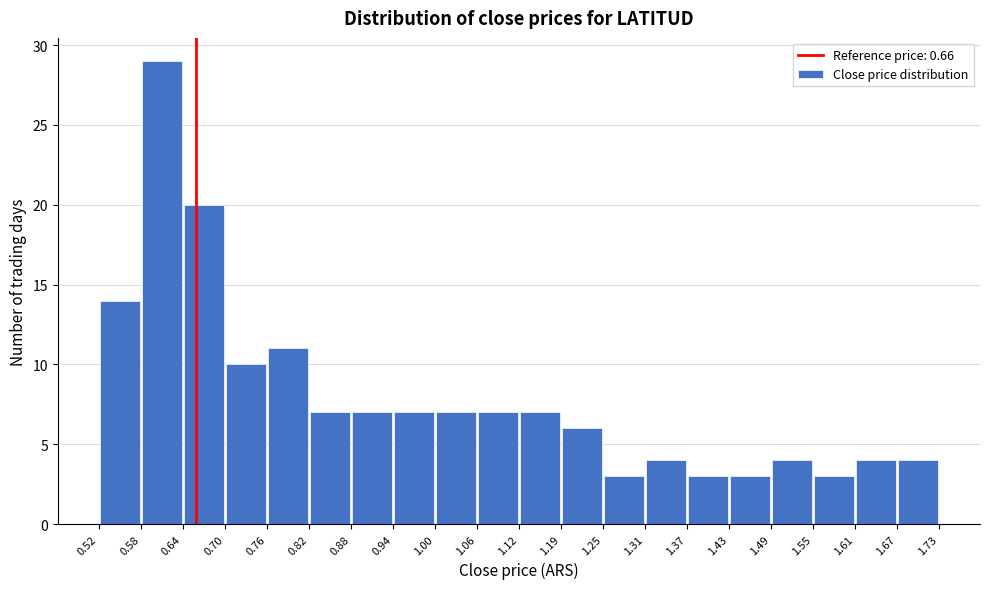

Reading left to right, list every bar in this chart as the range it spans on the x-axis followed by its height. The values are not printed on the chart, so give them approximately, as read against the axis.

0.52 to 0.58: 14
0.58 to 0.64: 29
0.64 to 0.70: 20
0.70 to 0.76: 10
0.76 to 0.82: 11
0.82 to 0.88: 7
0.88 to 0.94: 7
0.94 to 1.00: 7
1.00 to 1.06: 7
1.06 to 1.12: 7
1.12 to 1.19: 7
1.19 to 1.25: 6
1.25 to 1.31: 3
1.31 to 1.37: 4
1.37 to 1.43: 3
1.43 to 1.49: 3
1.49 to 1.55: 4
1.55 to 1.61: 3
1.61 to 1.67: 4
1.67 to 1.73: 4